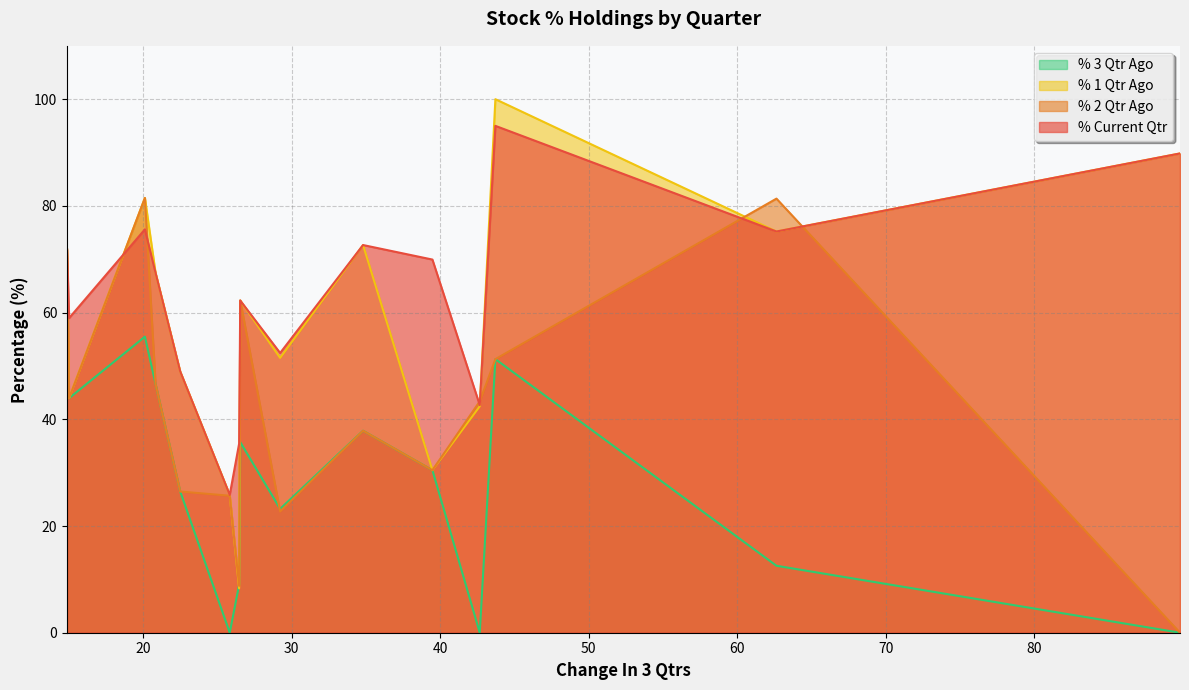

Reading left to right, list all the values displayed in this chart.

% Current Qtr: SUMEETINDS=89.8	CURAA=75.2	EASTSILK=95.0	EMBDL=42.7	ANTELOPUS=69.9	ORIENTCEM=72.7	PROZONER=52.4	CALSOFT=62.3	NAZARA=35.5	RELIGARE=25.8	AAVAS=49.0	CEMPRO=67.5	INDIACEM=75.6	SMLISUZU=59.0	KEYFINSERV=71.9
% 2 Qtr Ago: SUMEETINDS=0.0	CURAA=81.4	EASTSILK=51.3	EMBDL=43.4	ANTELOPUS=30.5	ORIENTCEM=37.9	PROZONER=22.7	CALSOFT=62.3	NAZARA=8.8	RELIGARE=25.7	AAVAS=26.5	CEMPRO=46.6	INDIACEM=81.5	SMLISUZU=44.0	KEYFINSERV=71.9
% 1 Qtr Ago: SUMEETINDS=89.8	CURAA=75.2	EASTSILK=100.0	EMBDL=42.4	ANTELOPUS=30.5	ORIENTCEM=72.7	PROZONER=51.5	CALSOFT=62.3	NAZARA=8.3	RELIGARE=25.8	AAVAS=49.0	CEMPRO=67.5	INDIACEM=81.5	SMLISUZU=44.0	KEYFINSERV=71.9
% 3 Qtr Ago: SUMEETINDS=0.0	CURAA=12.5	EASTSILK=51.3	EMBDL=0.0	ANTELOPUS=30.5	ORIENTCEM=37.9	PROZONER=23.2	CALSOFT=35.7	NAZARA=9.0	RELIGARE=0.0	AAVAS=26.5	CEMPRO=46.6	INDIACEM=55.5	SMLISUZU=44.0	KEYFINSERV=57.0